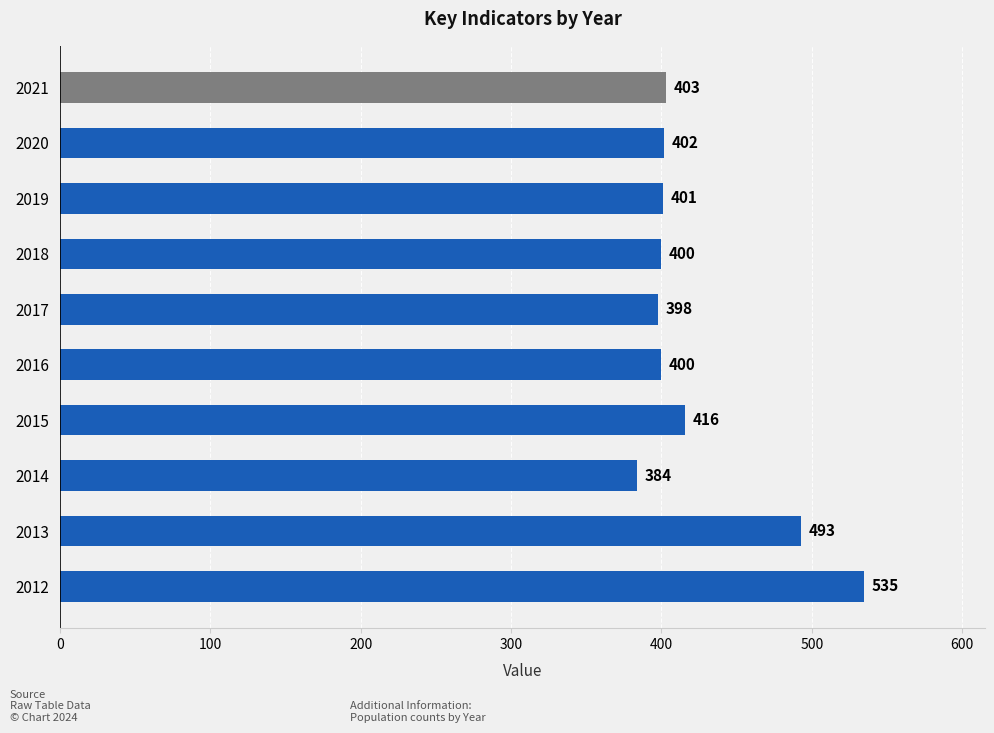

What is the change in value from 2019 to 2020?

+1